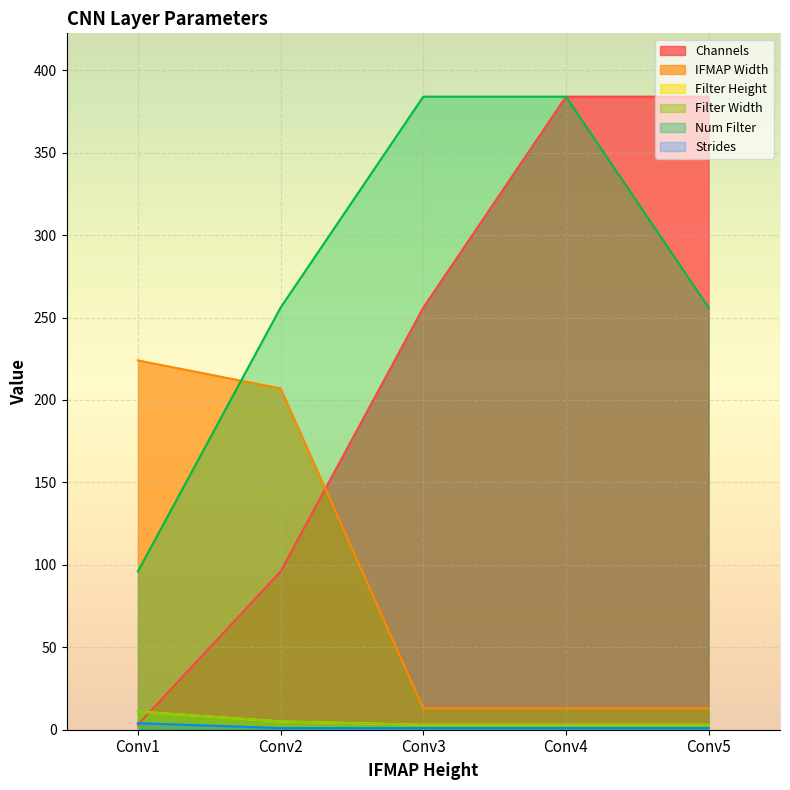

What is the value of the Channels point at the 5th from the left?

384